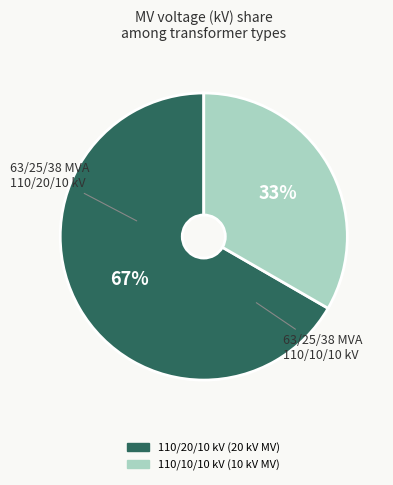

To the nearest percent, what is the average slice percentage?

50%